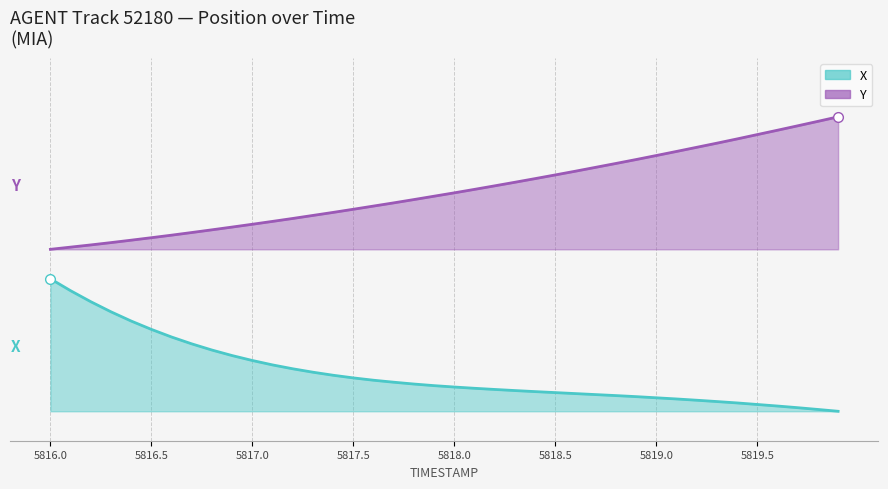

How many lines are shown in the chart?

2